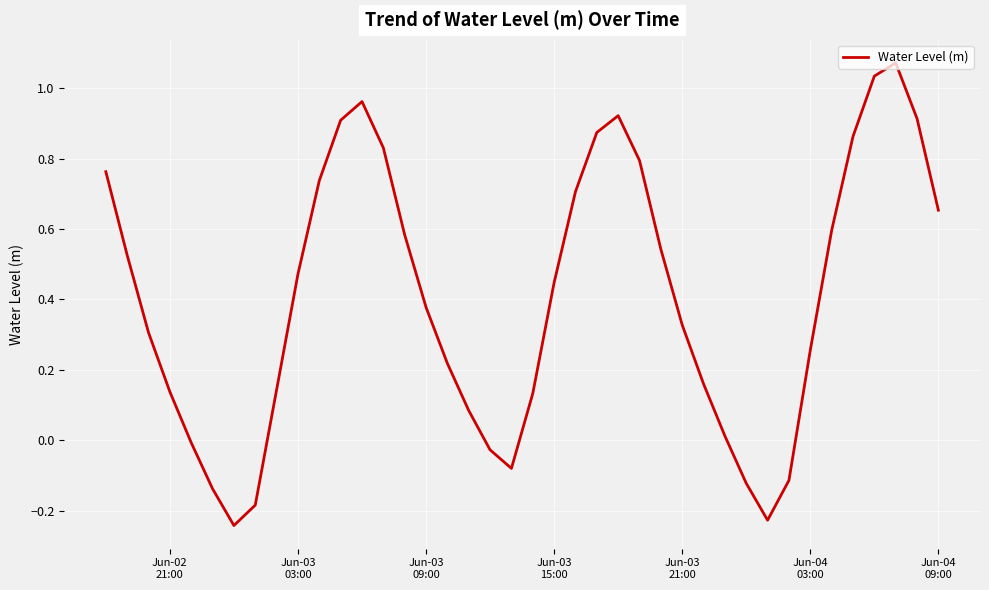

Does the chart have visible grid lines?

Yes